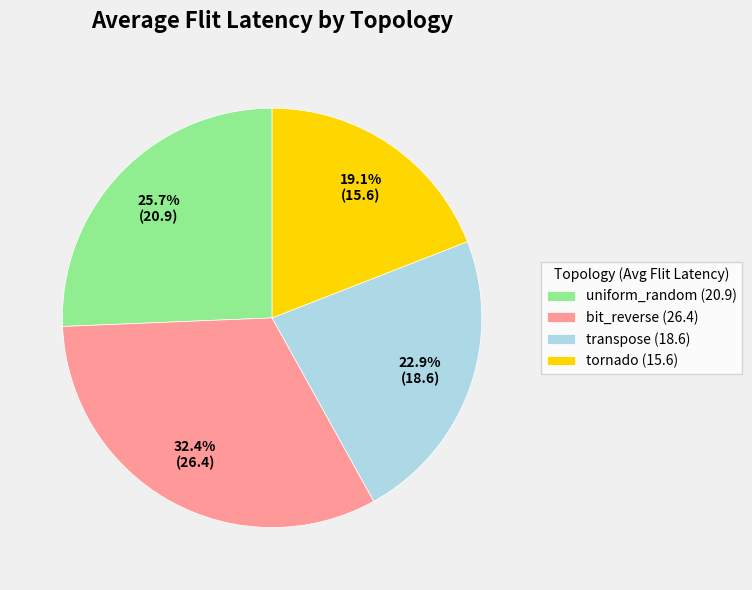

Is the sum of bit_reverse (26.4) and transpose (18.6) greater than half?

Yes